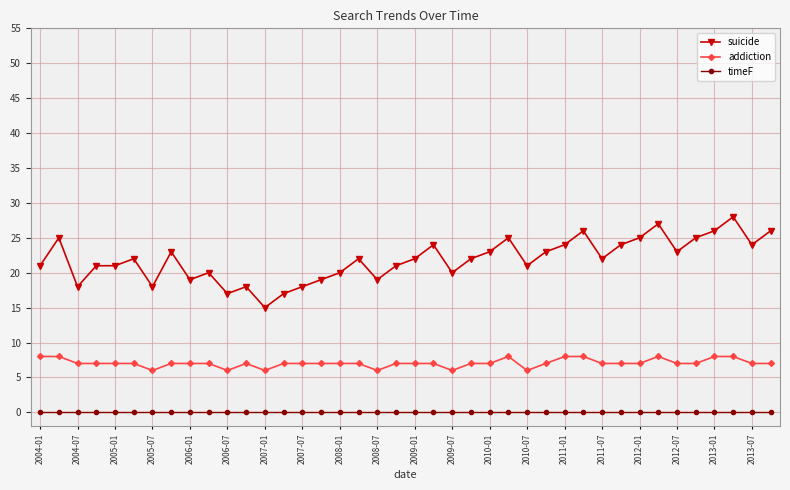

What is the difference between the maximum and second lowest values in the suicide series?

11